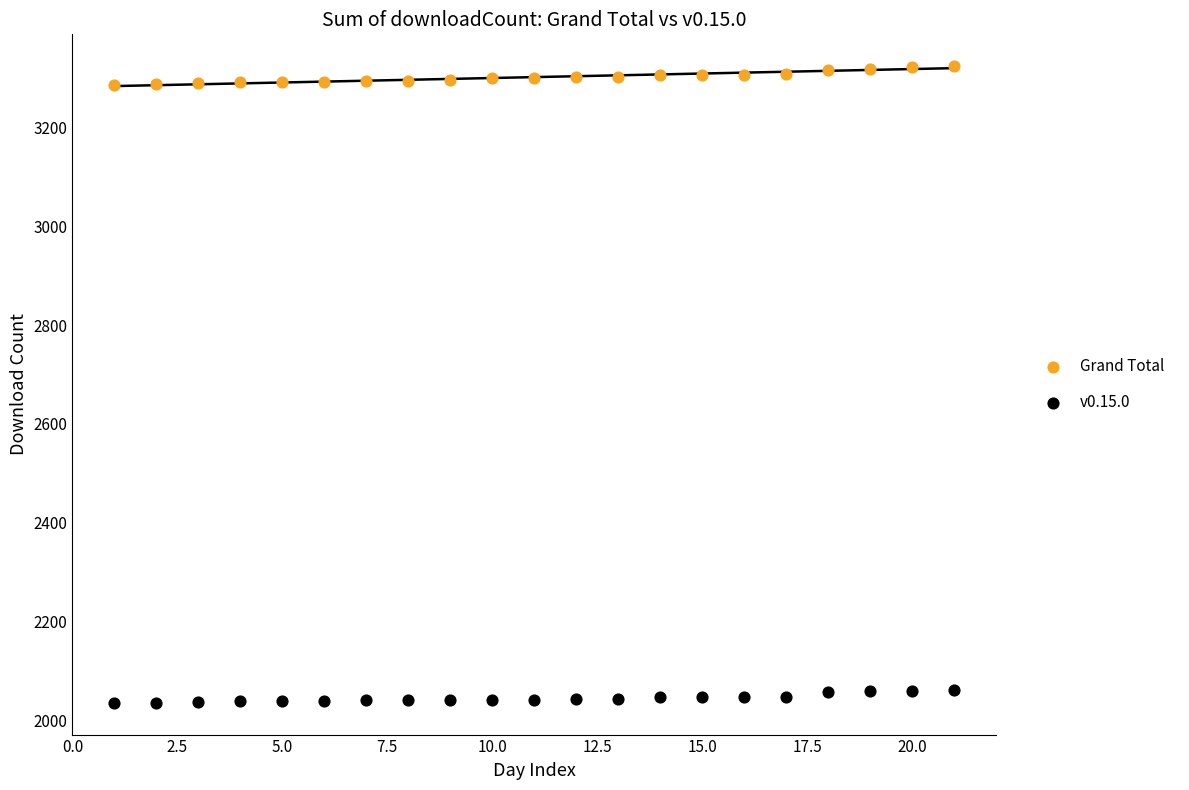

Which series reaches the minimum Y coordinate?

v0.15.0